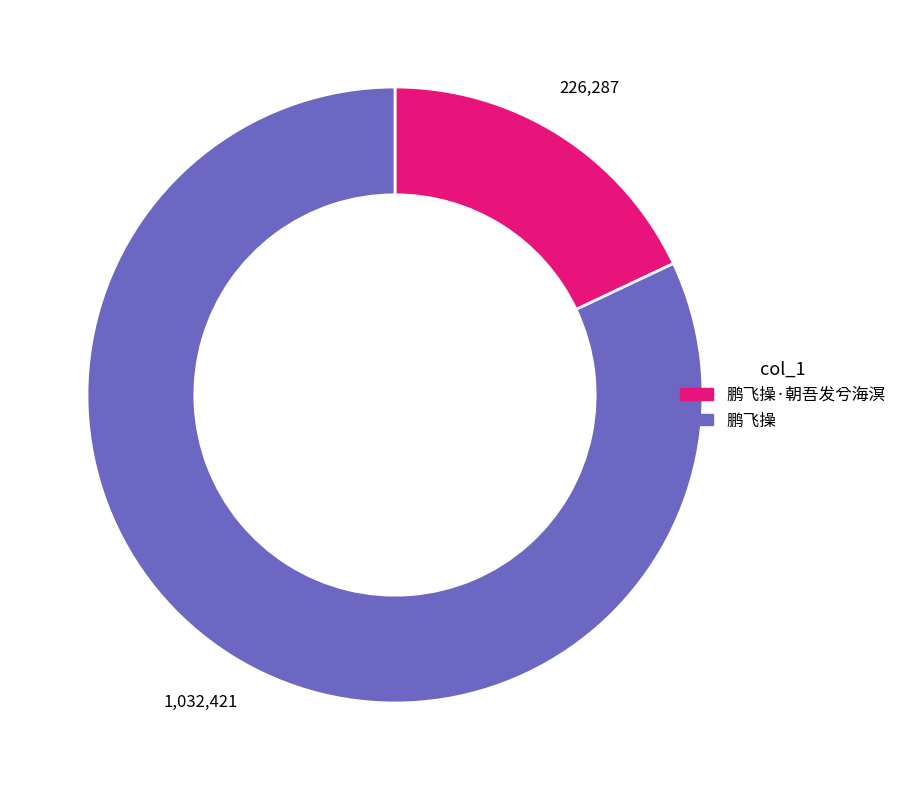

Is there any slice that represents more than half of the pie?

Yes